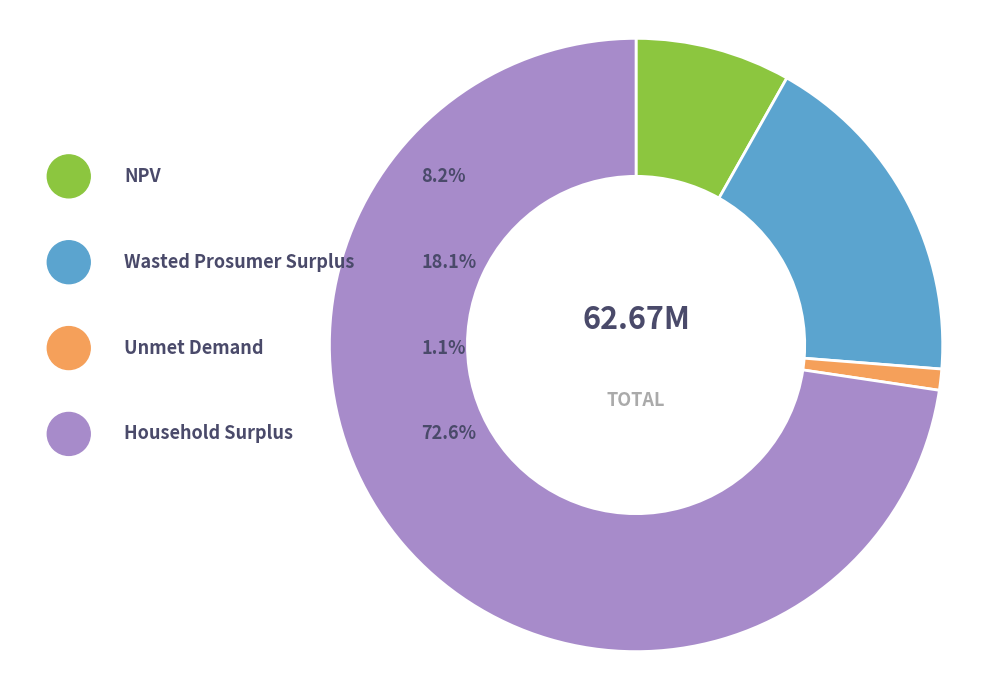

Which category has the smallest portion of the pie?

Unmet Demand